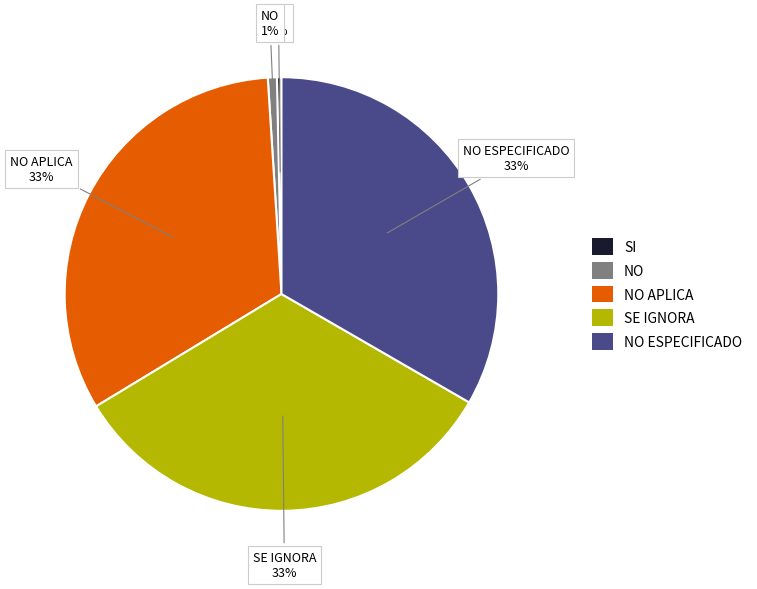

To the nearest percent, what percentage of the pie is SE IGNORA?

33%